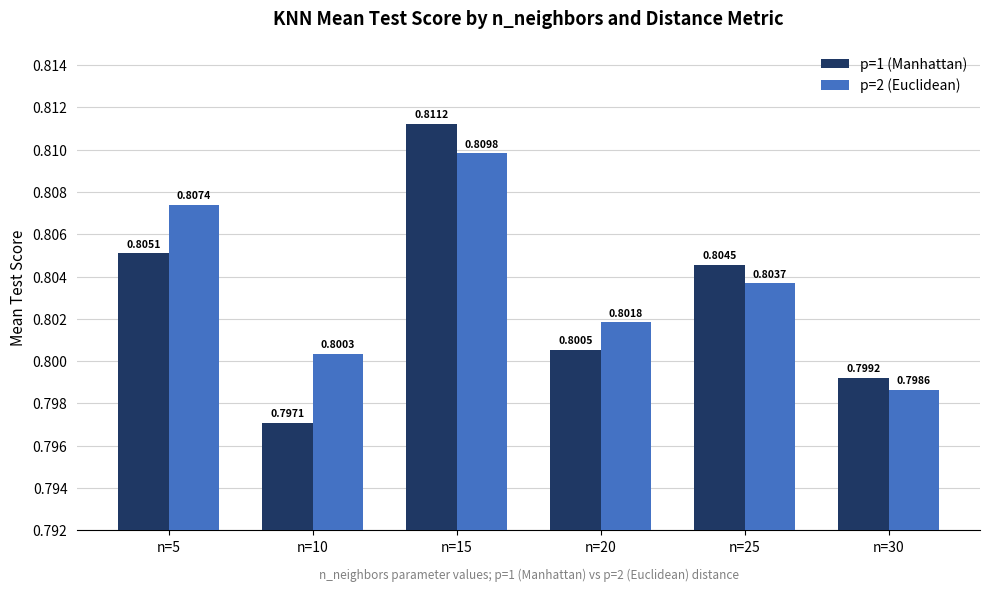

Between n=5 and n=20, which series saw the biggest shift?

p=2 (Euclidean)